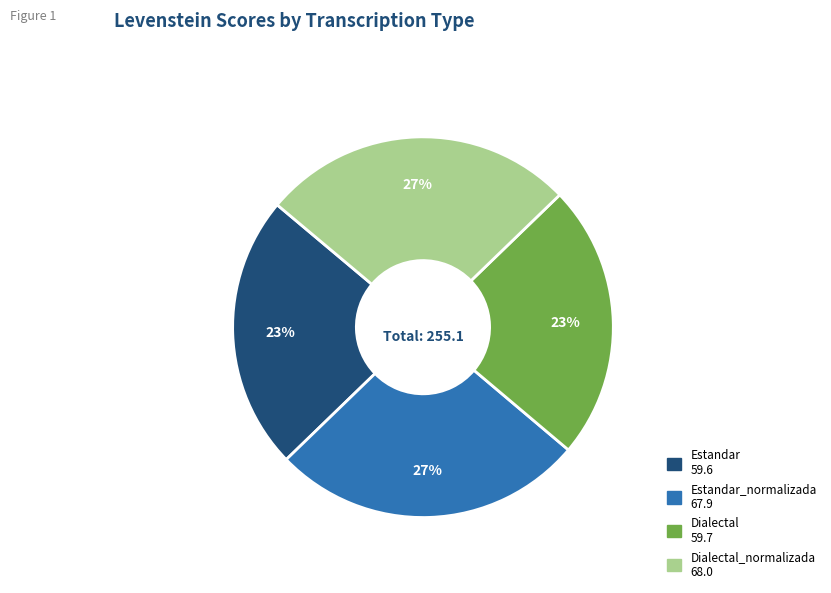

To the nearest percent, what is the average slice percentage?

25%